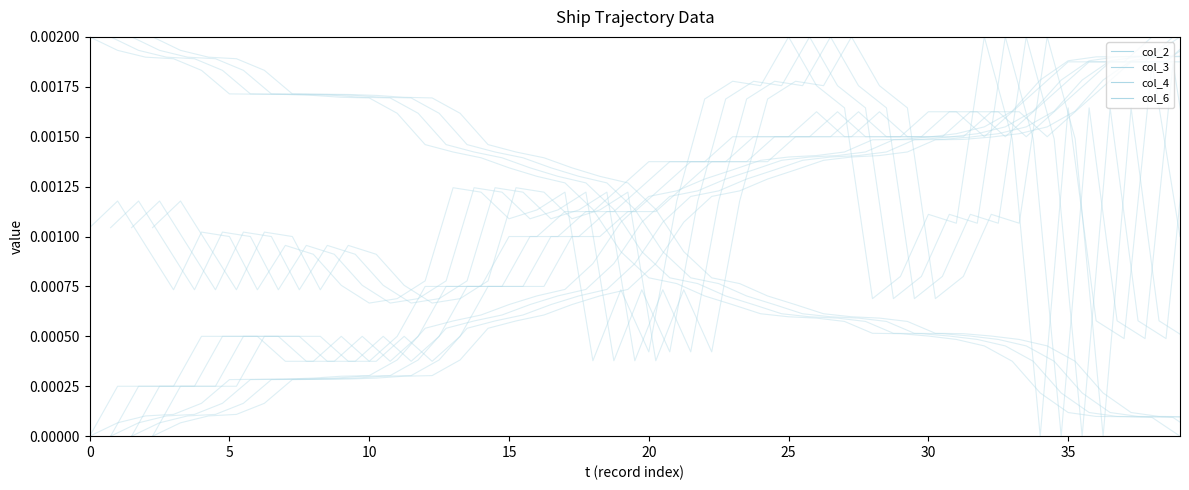

Where do col_6 and col_2 first cross each other?

17 and 18